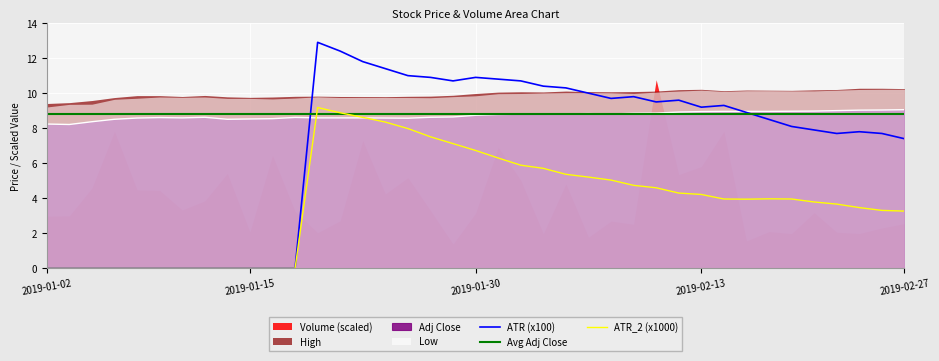

True or false: Avg Adj Close has a value of 8.8 at 2019-02-27.

True